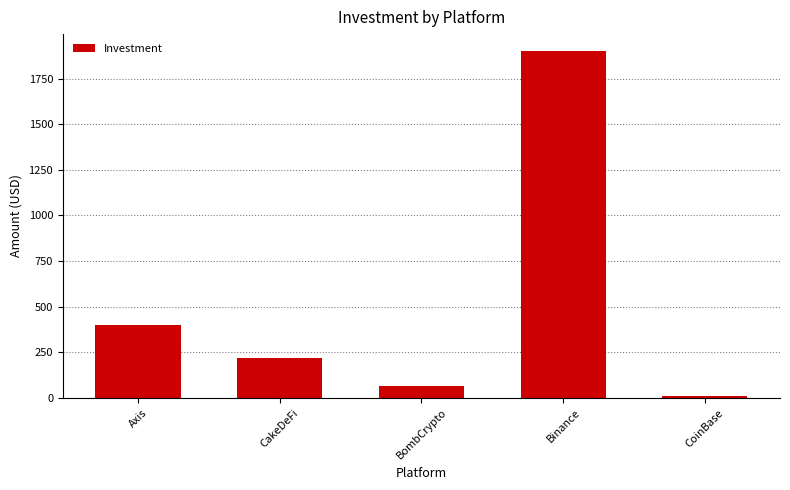

Which label corresponds to the smallest value in the chart?

CoinBase